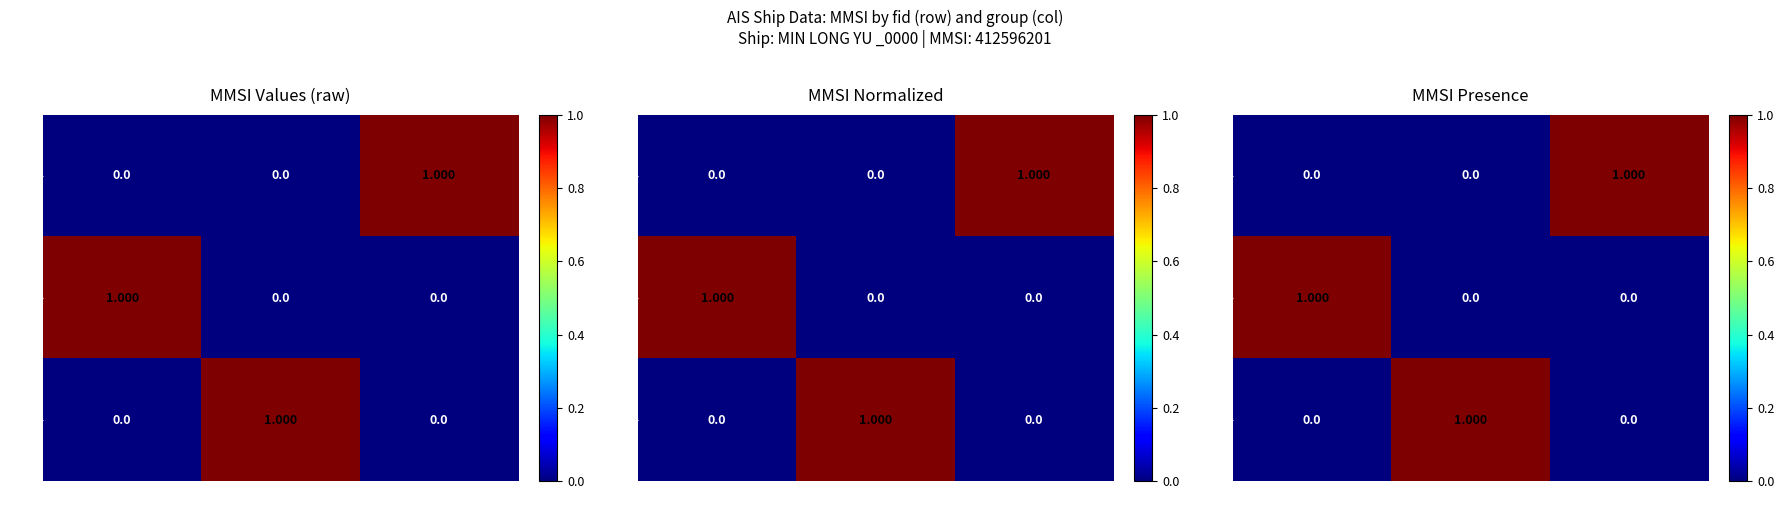

Which series has the largest total across all categories?

263